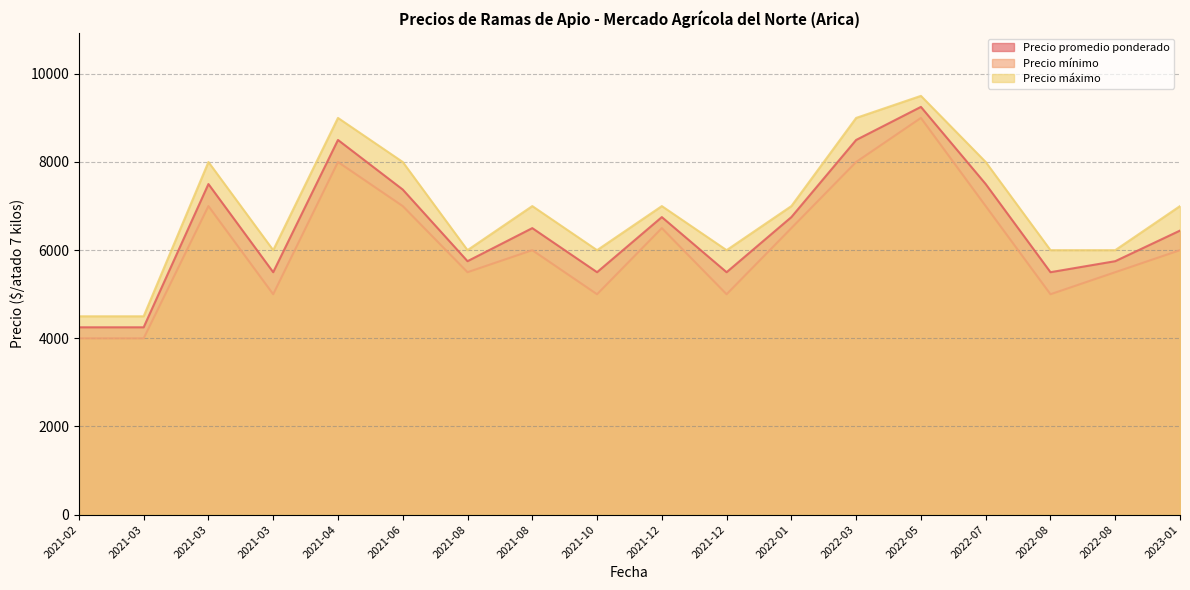

True or false: Precio máximo has more than 2 points higher than both neighbors.

True